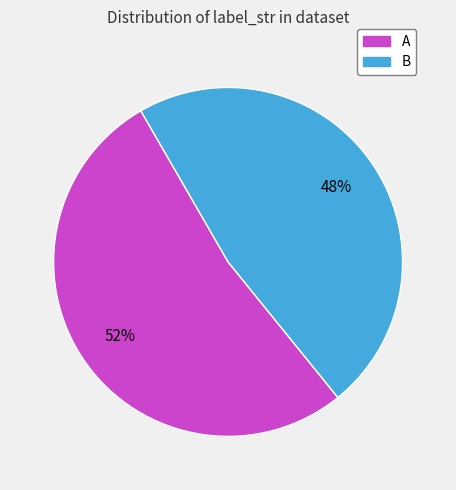

To the nearest percent, what is the average slice percentage?

50%